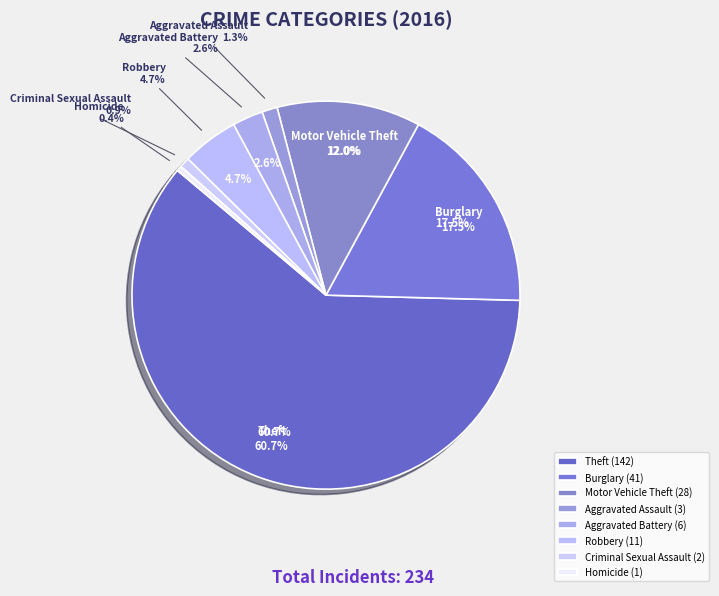

Does Homicide account for over 50% of the chart?

No